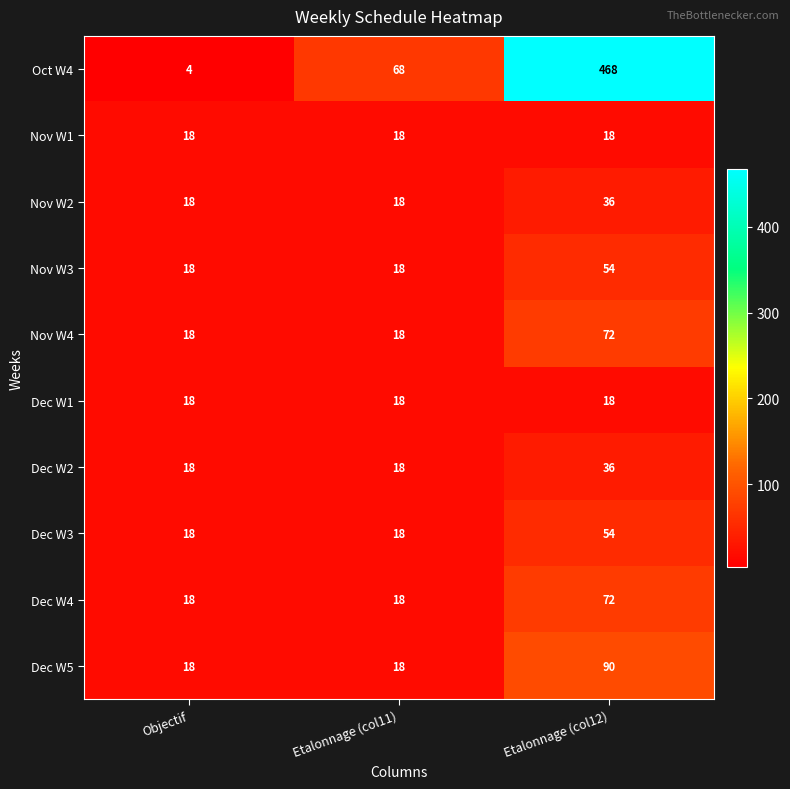

Which category has the lowest value across all series?

Objectif